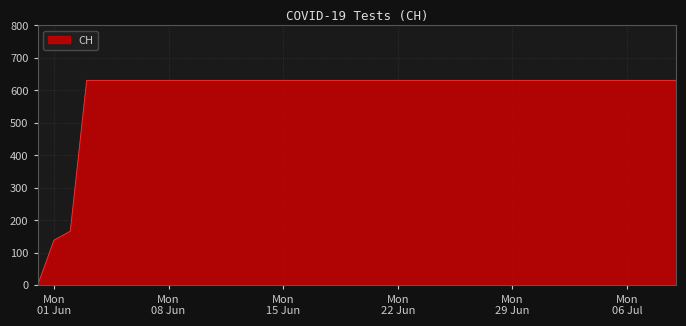

What is the maximum value shown in the chart?

631